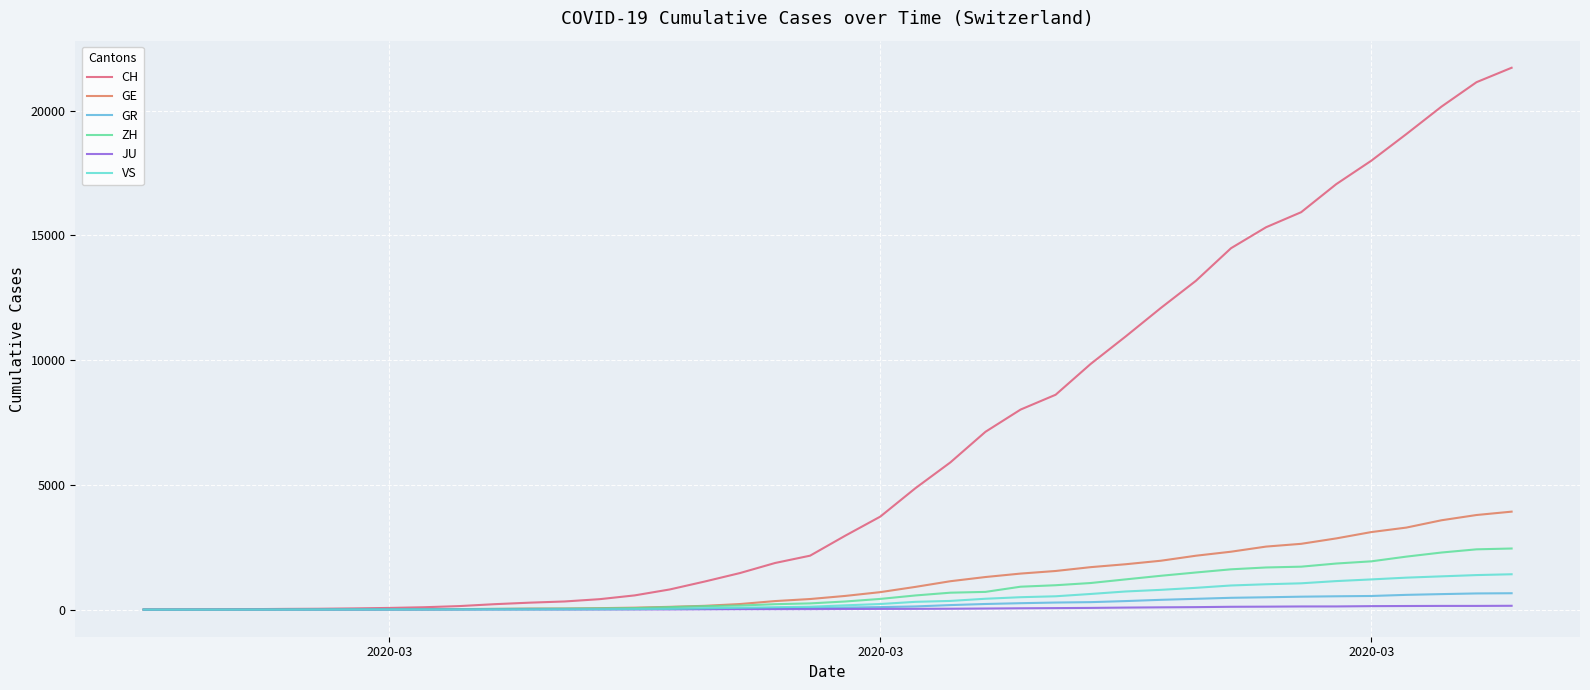

Which series has the largest range (max minus min)?

CH